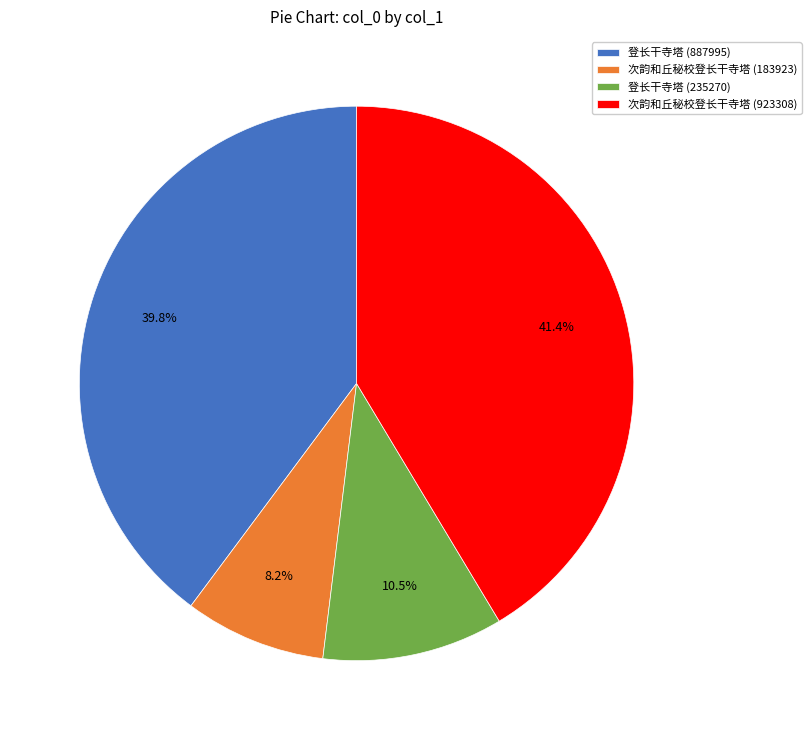

What is the largest slice in the pie chart?

次韵和丘秘校登长干寺塔 (923308)